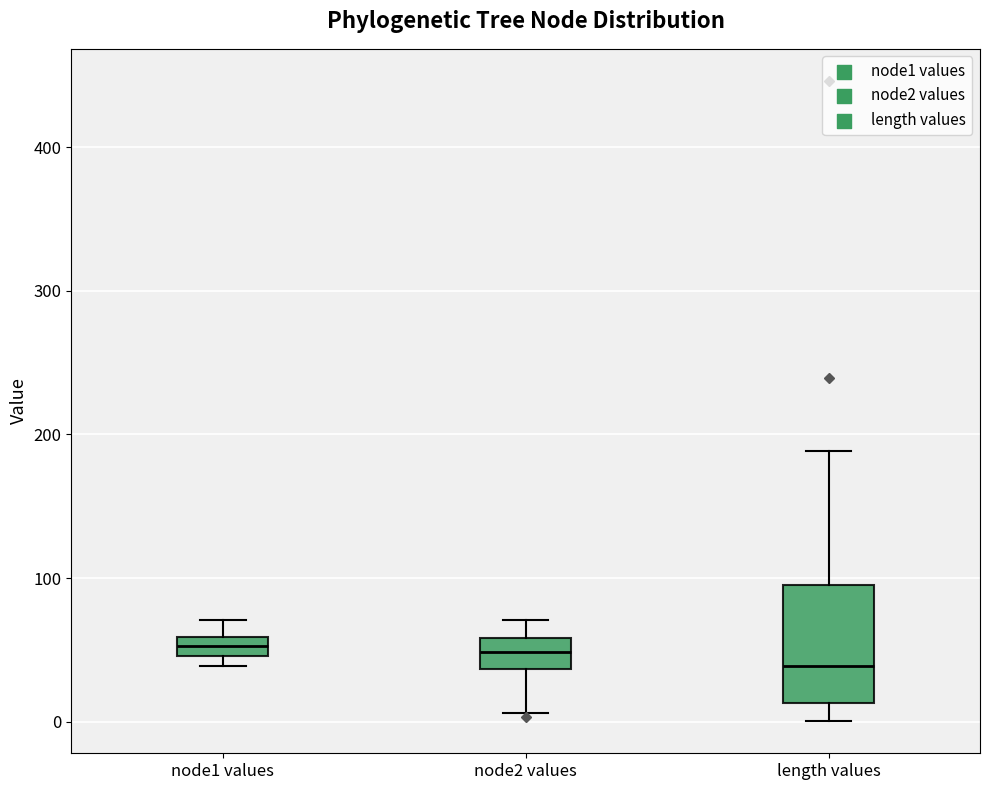

Where is the upper edge of the box for node1 values on the y-axis? The values are not printed on the chart, so give them approximately, as read against the axis.

60